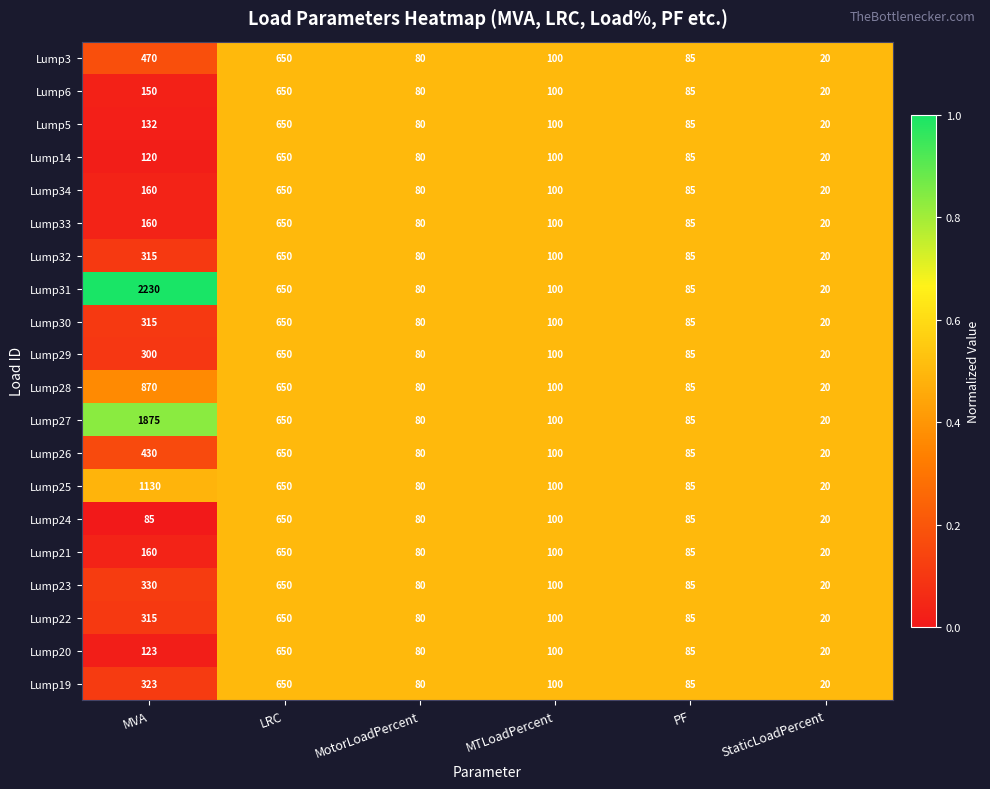

At which category is the sum across all series the highest?

LRC